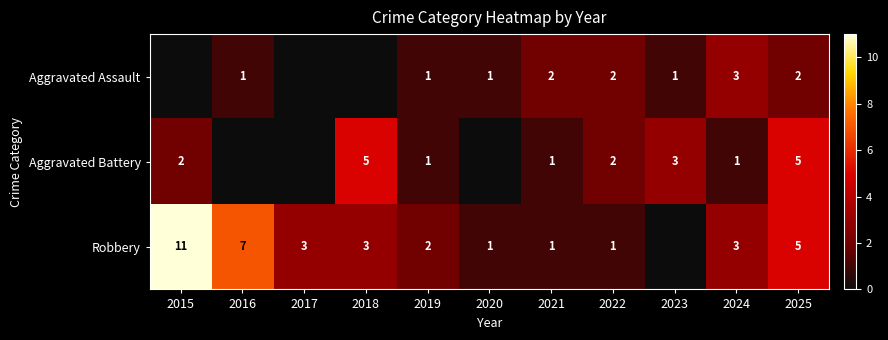

What is the difference between the highest and lowest values at 2022?

1